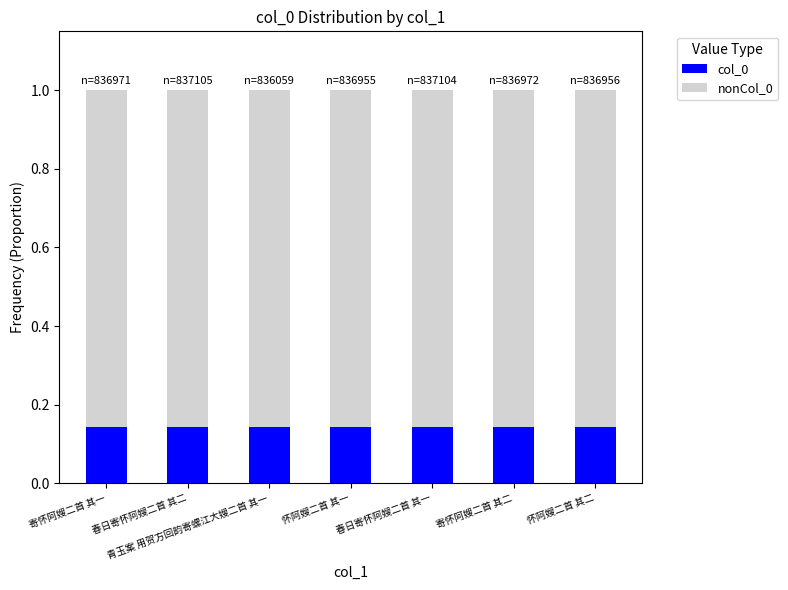

Is it true that col_0 equals 0.2 at 怀阿嫂二首 其二?

False